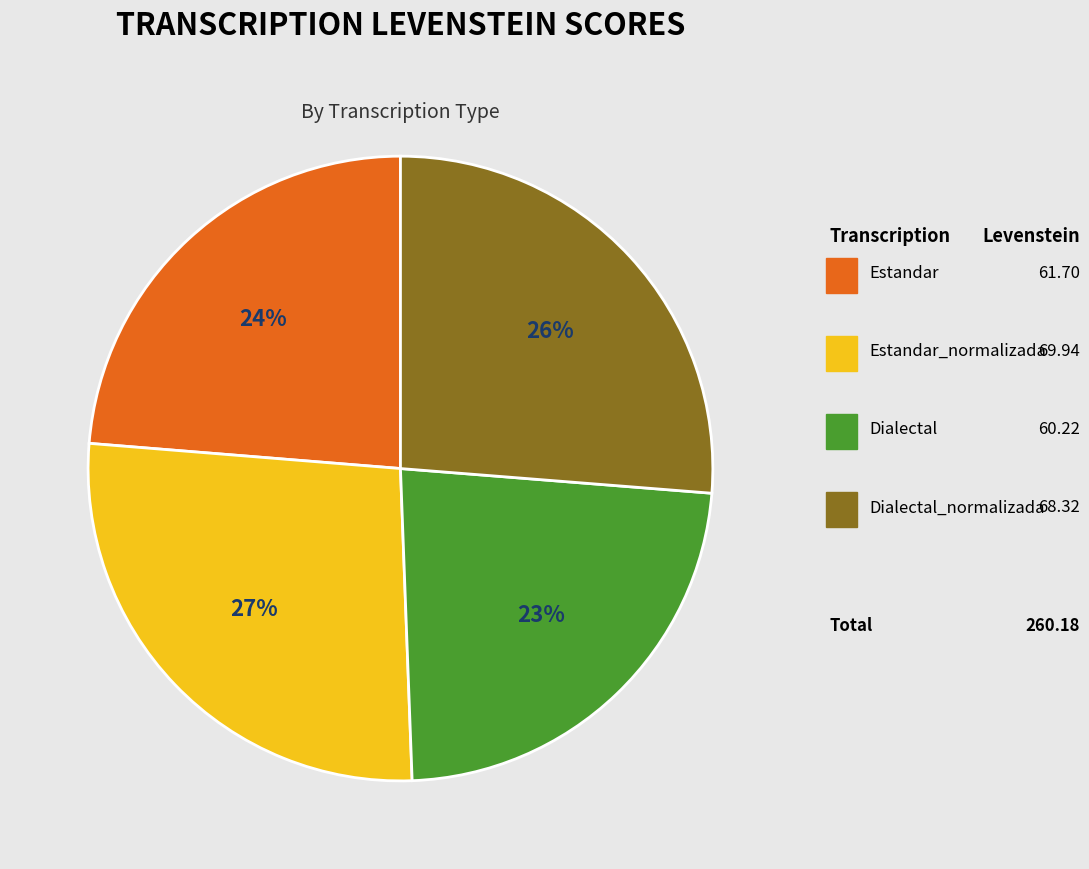

Is there any slice that represents more than half of the pie?

No